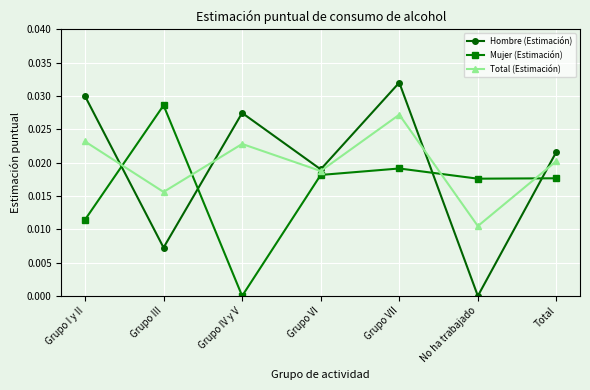

Where is Mujer (Estimación) nearest to the value 0?

Grupo IV y V